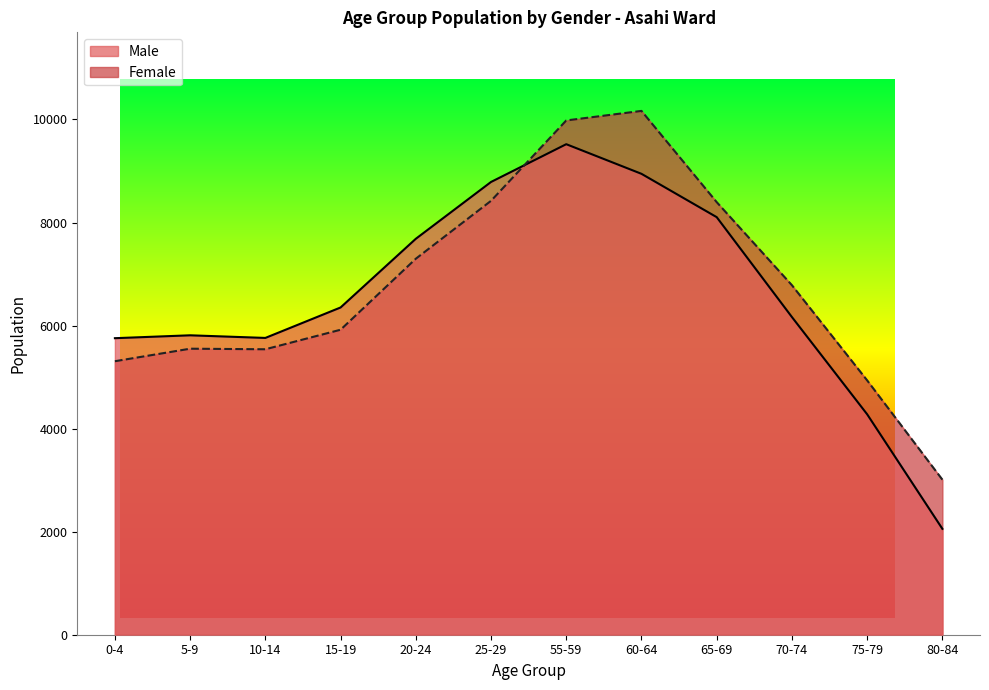

What is the sum of the Female values at 5-9 and 75-79?

10487